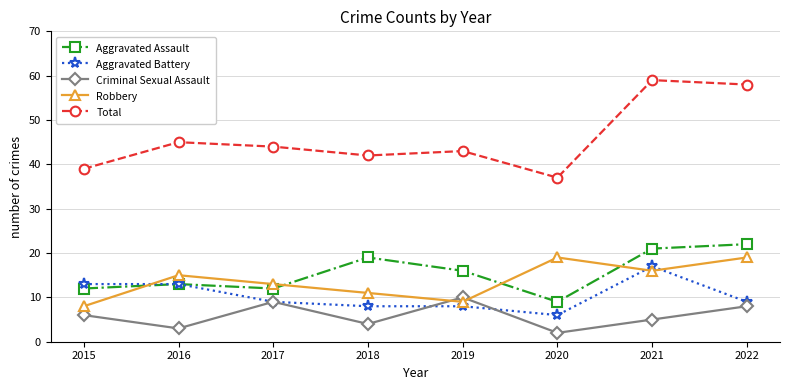

After their last crossing, which series has the higher values: Robbery or Criminal Sexual Assault?

Robbery